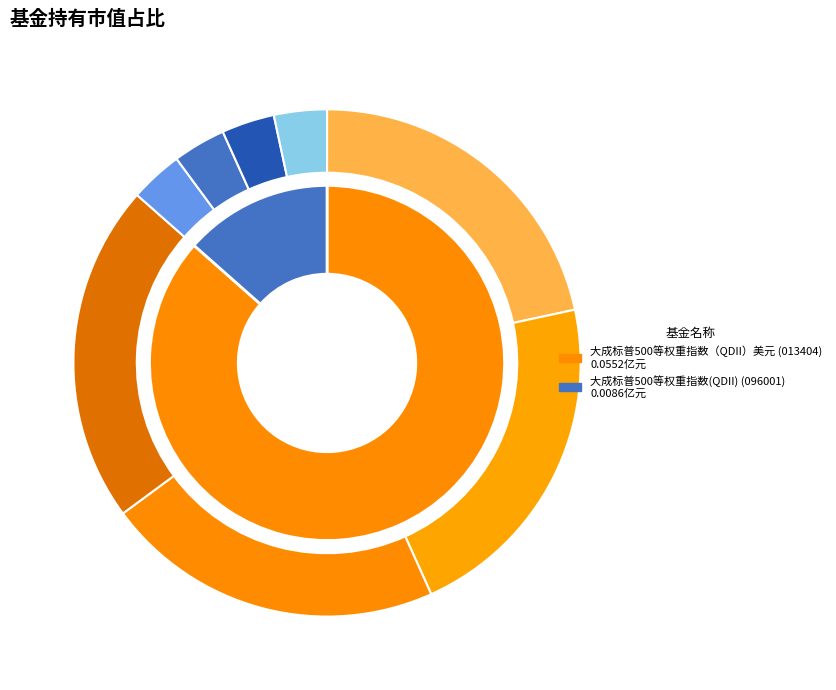

To the nearest percent, what is the difference between the largest and smallest slice percentages?

73%